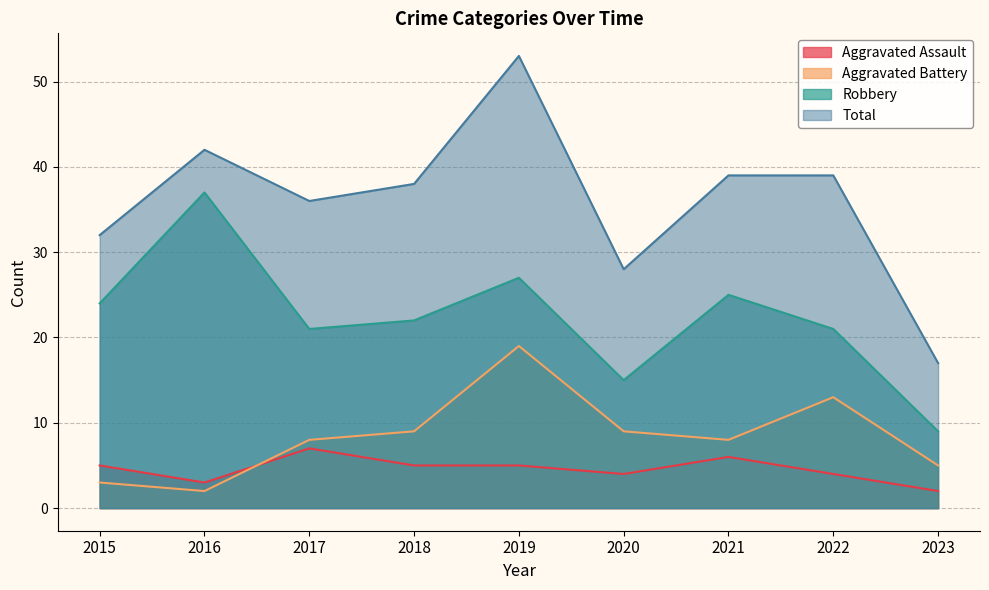

What is the sum of all Total values?

324